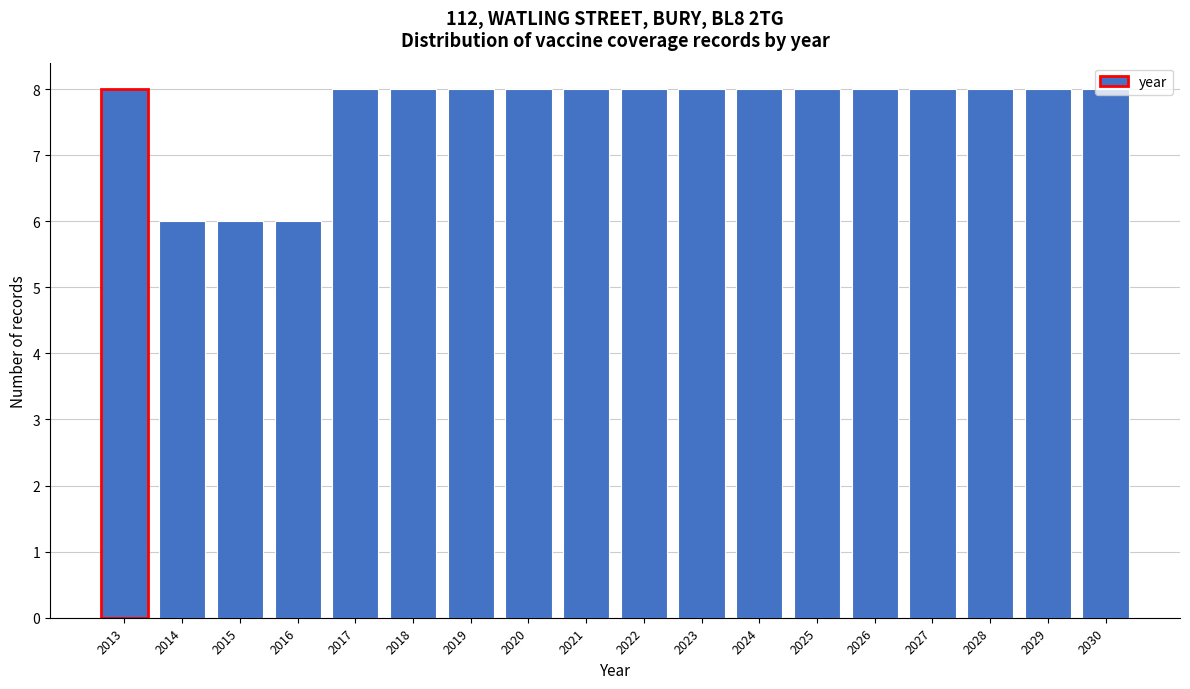

What is the greatest value displayed?

8